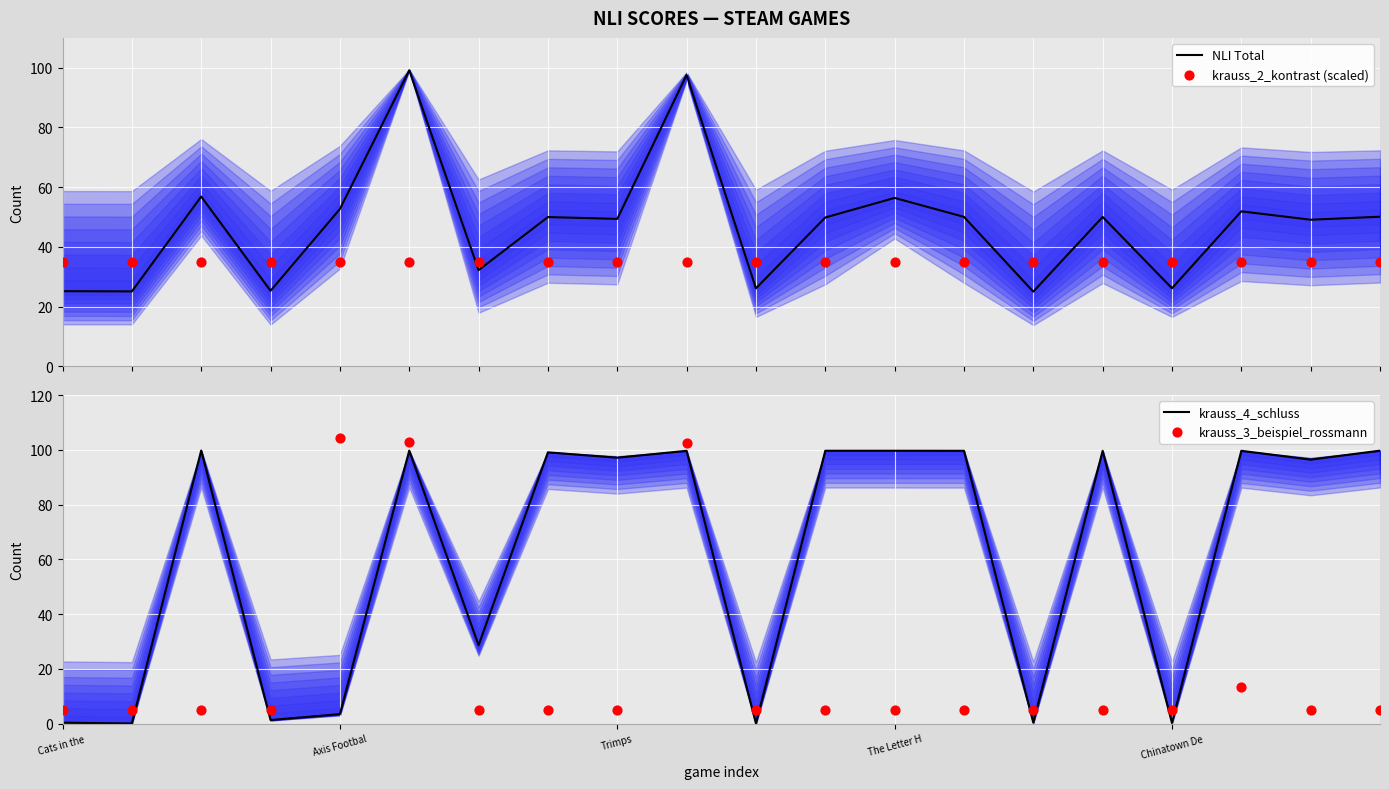

At which category is the sum across all series the highest?

5